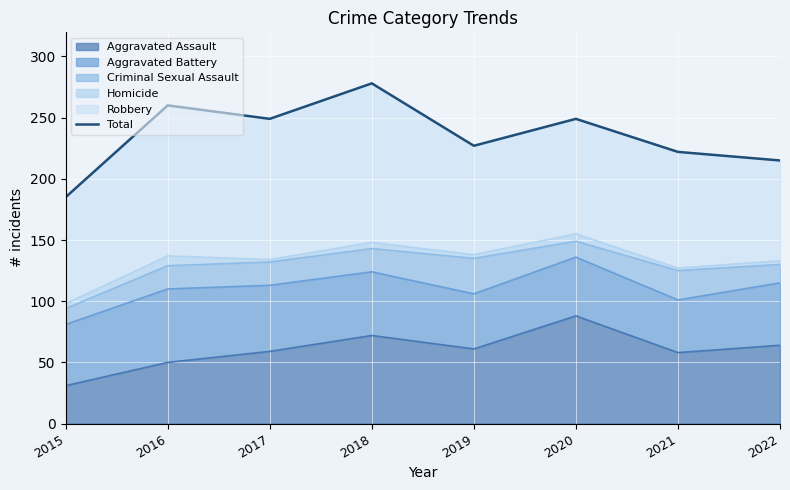

List the labels in order of value, largest first.

2018, 2016, 2017, 2020, 2019, 2021, 2022, 2015